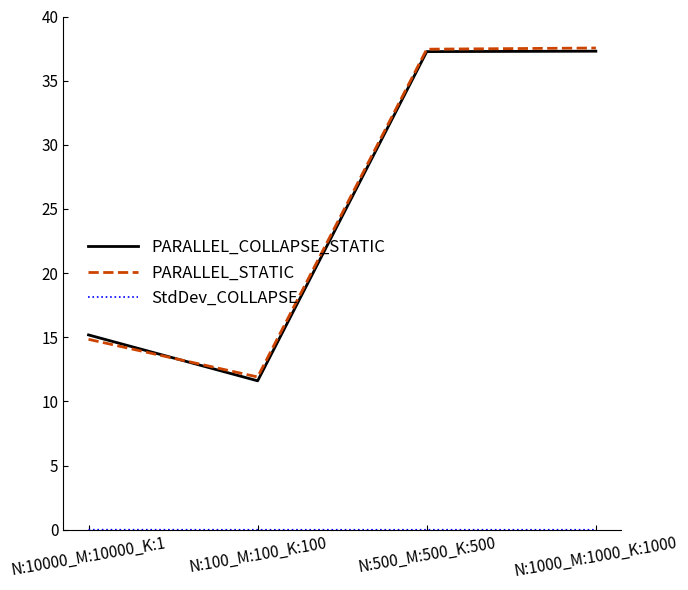

What is the average value of the PARALLEL_COLLAPSE_STATIC series?

25.3